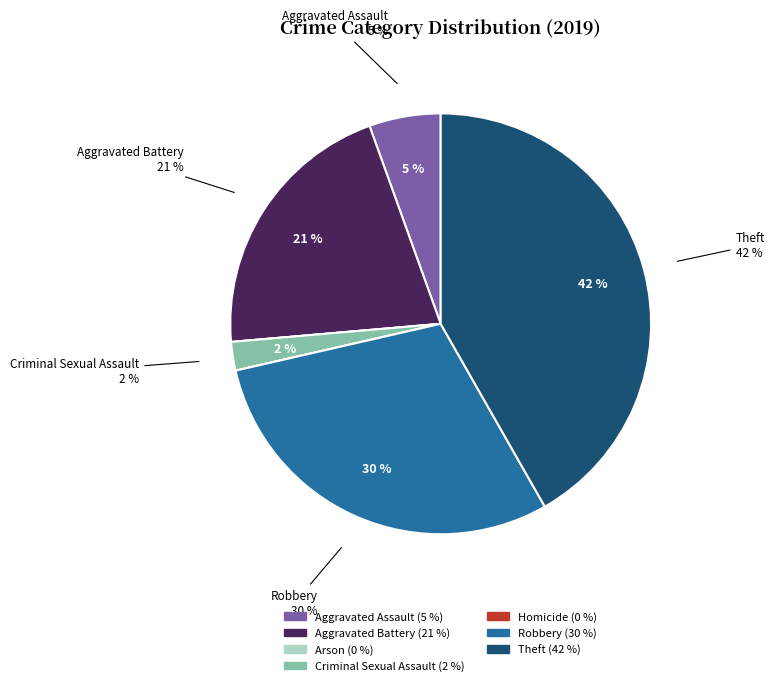

The Criminal Sexual Assault slice represents 2% of the pie. True or false?

True